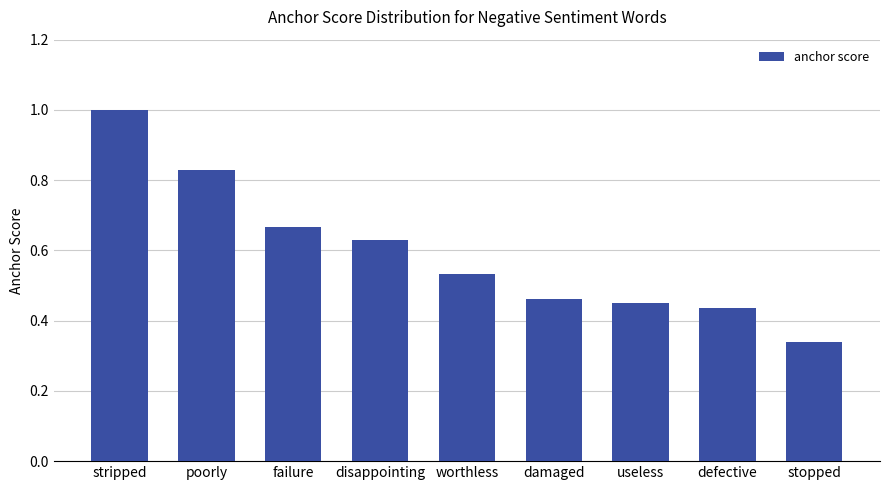

At which category does the chart reach its peak across all series?

stripped